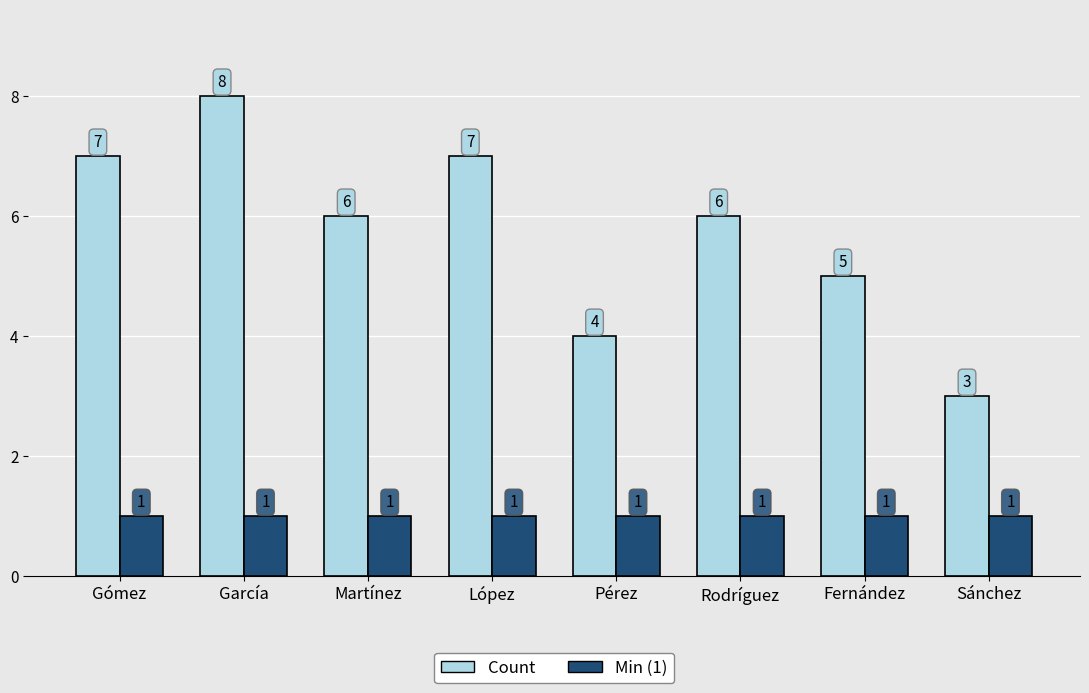

What is the maximum value for Count?

8